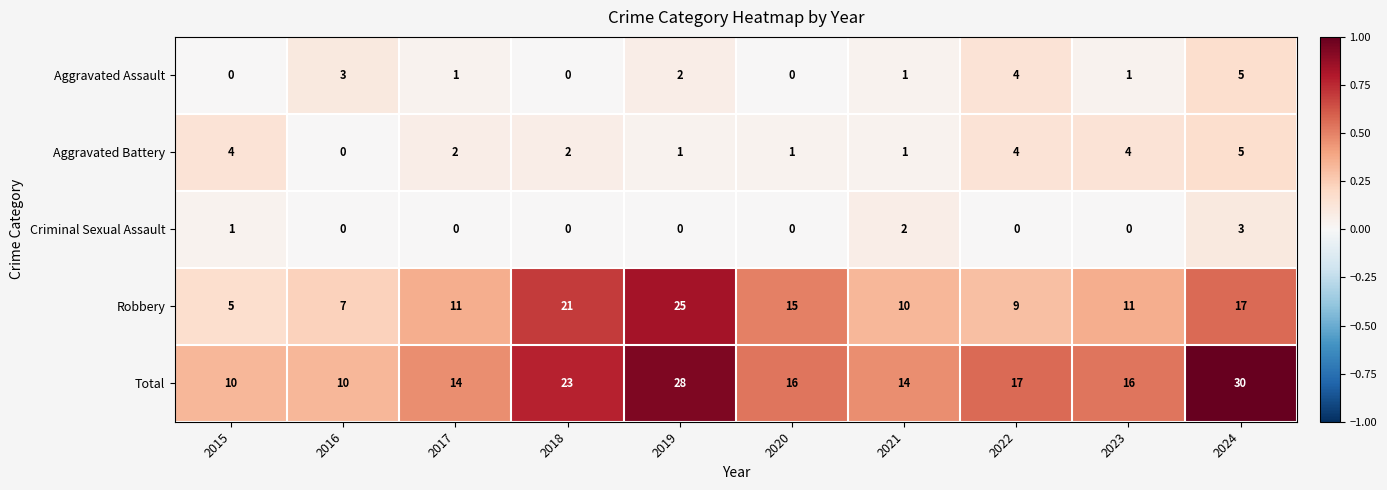

Where is Aggravated Assault nearest to the value 2?

2019